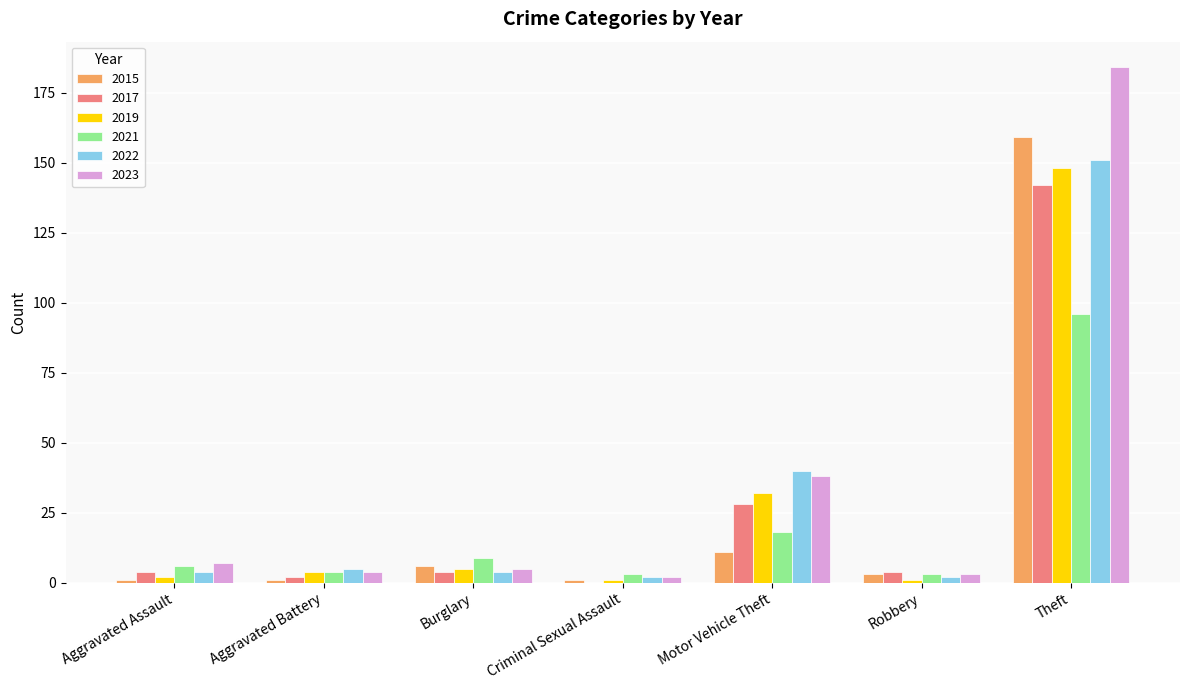

What is the sum of all 2023 values?

243